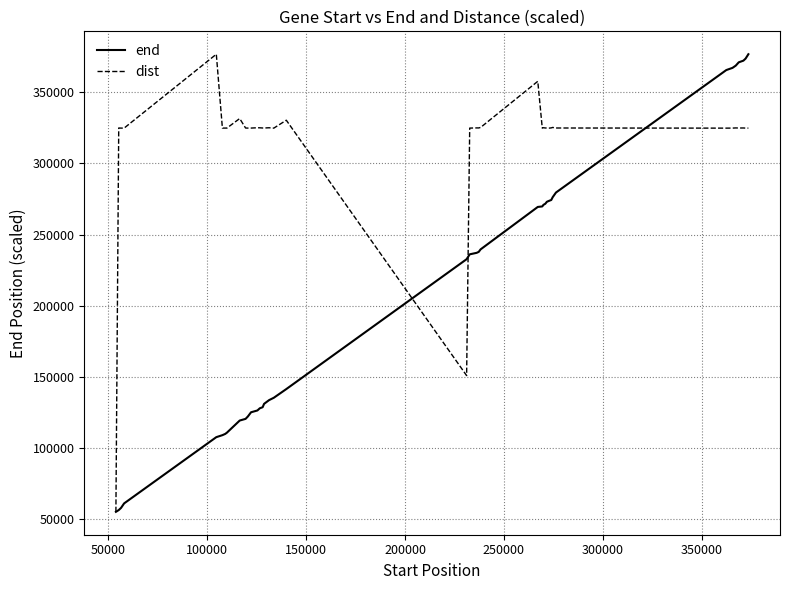

True or false: dist and end cross at least once.

True